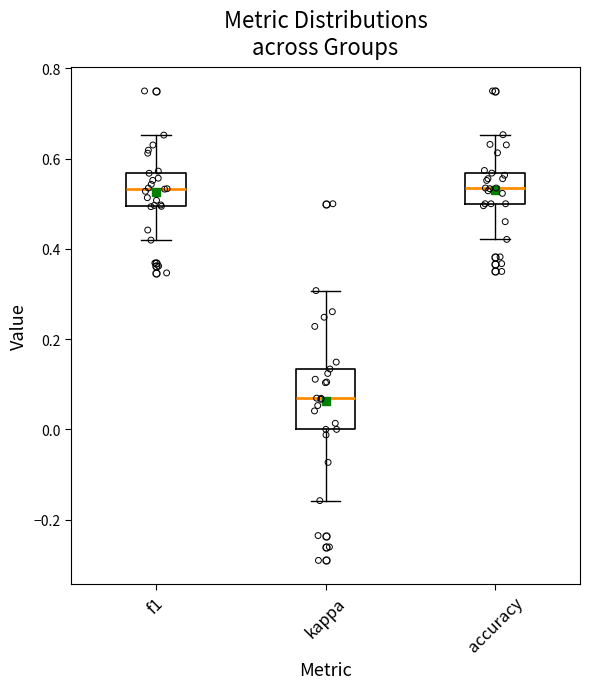

Reading left to right, transcribe this box plot: for each box, give where its median line is, the range the box spans, and where its two whiskers end, as read against the y-axis. The values are not printed on the chart, so give them approximately, as read against the axis.

f1: median 0.54, box 0.50 to 0.56, whiskers 0.42 to 0.66
kappa: median 0.06, box 0.00 to 0.14, whiskers -0.16 to 0.30
accuracy: median 0.54, box 0.50 to 0.56, whiskers 0.42 to 0.66